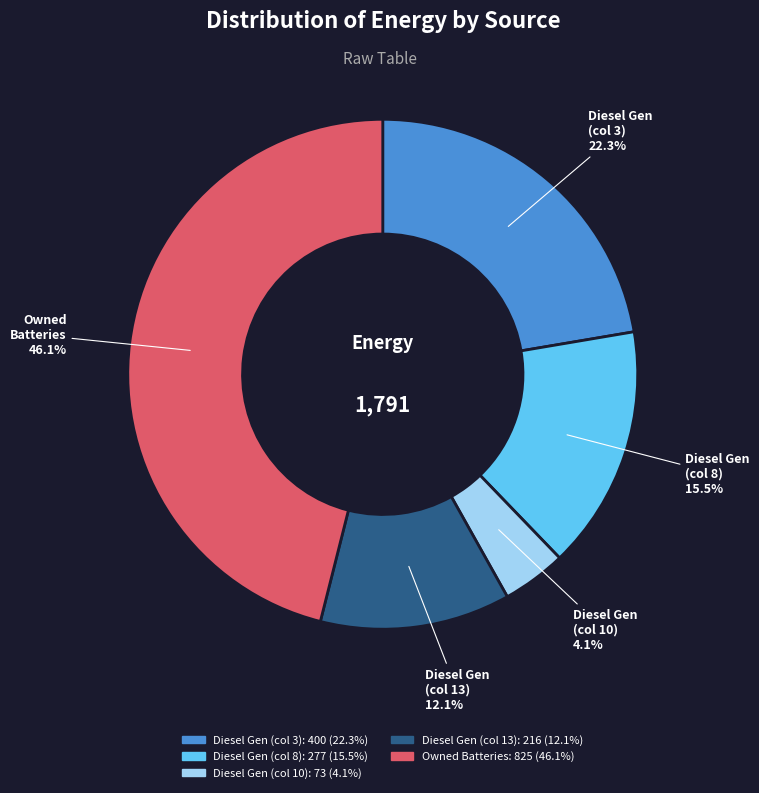

Does any single category account for the majority?

No